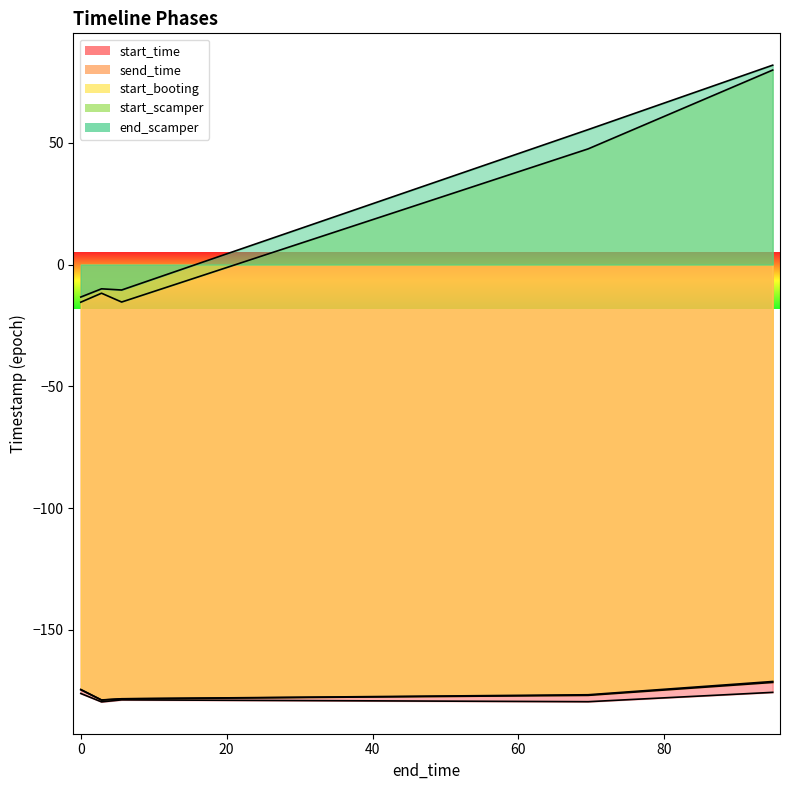

How many values in the send_time series are below -176?

3